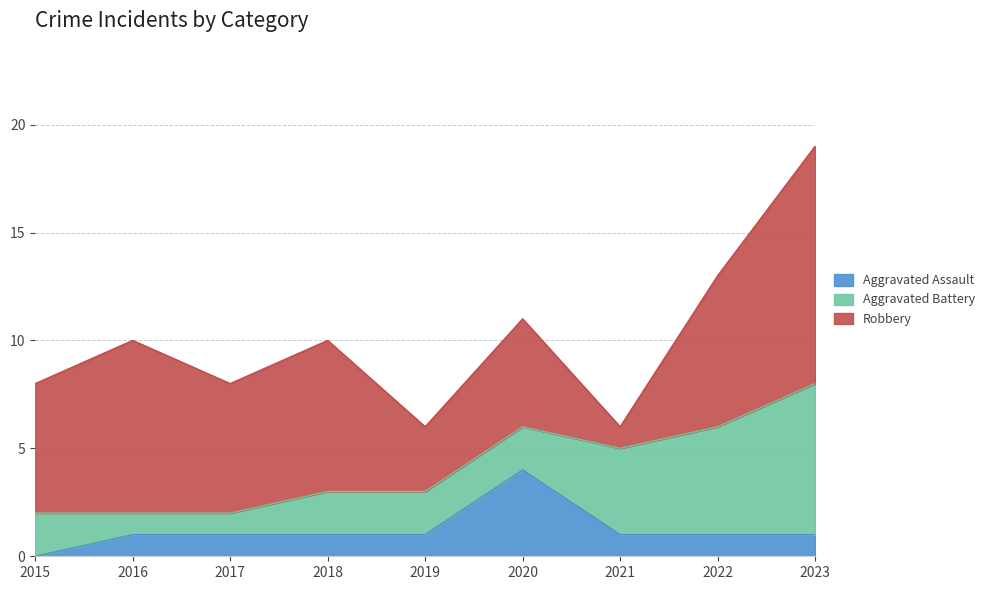

Is the value of Aggravated Battery at 2016 greater than the value of Aggravated Assault at 2022?

No